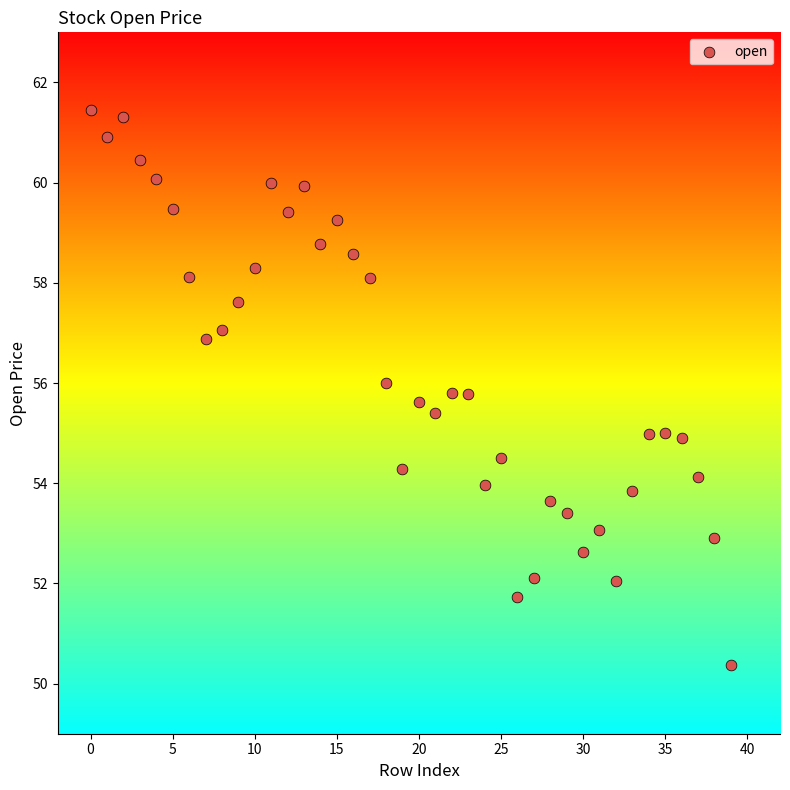

What is the range of Y values (max minus min)?

11.1